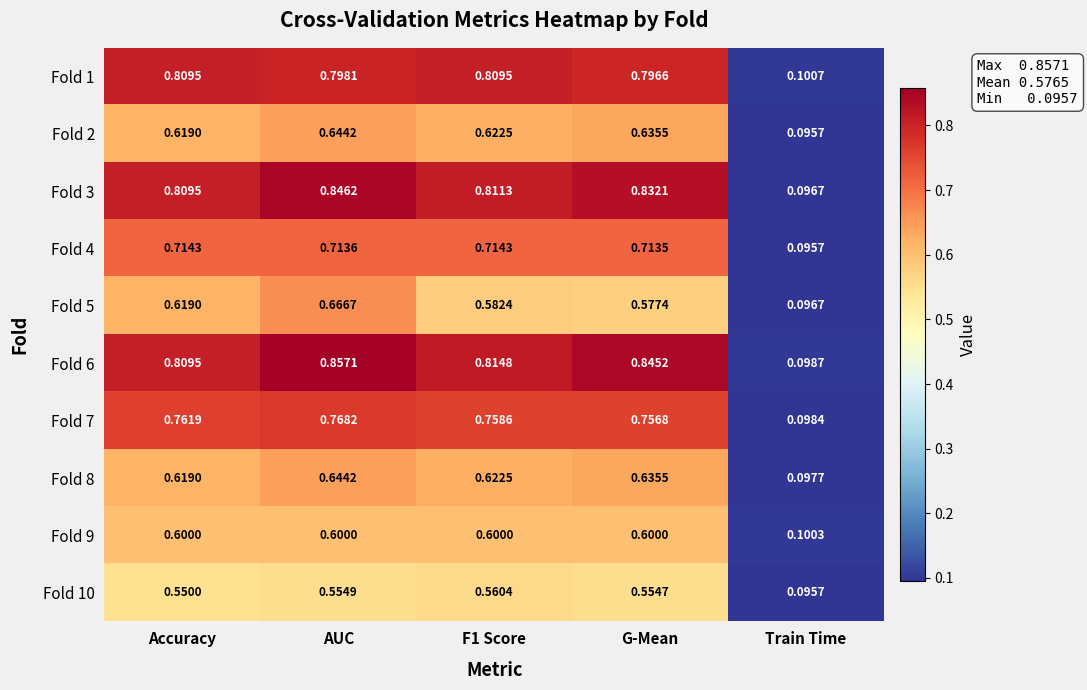

At which category does the chart reach its minimum across all series?

Train Time